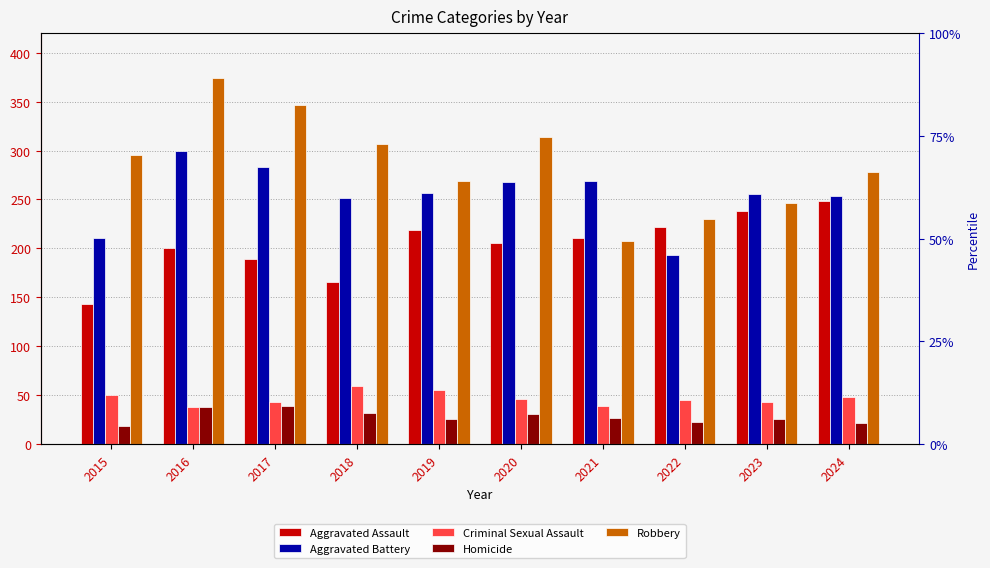

What are all the series names shown in the legend?

Aggravated Assault, Aggravated Battery, Criminal Sexual Assault, Homicide, Robbery